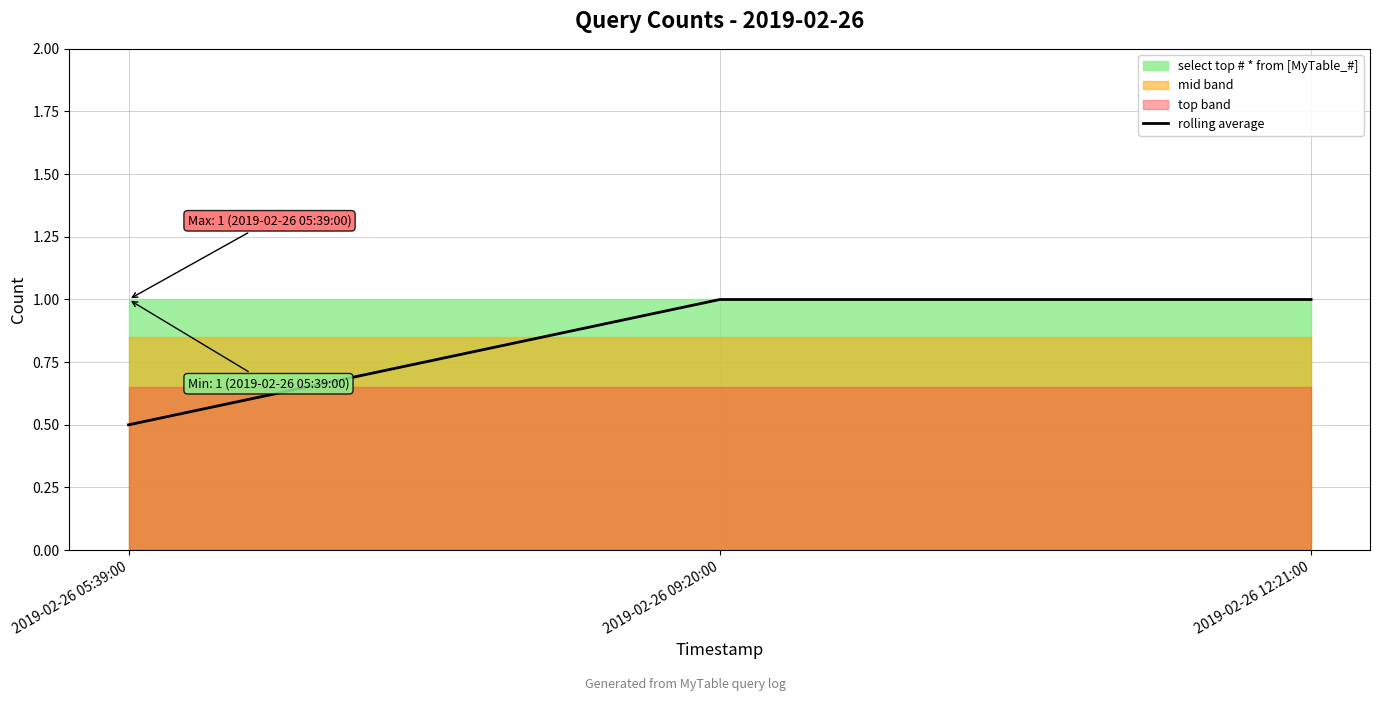

Does the chart have visible grid lines?

Yes